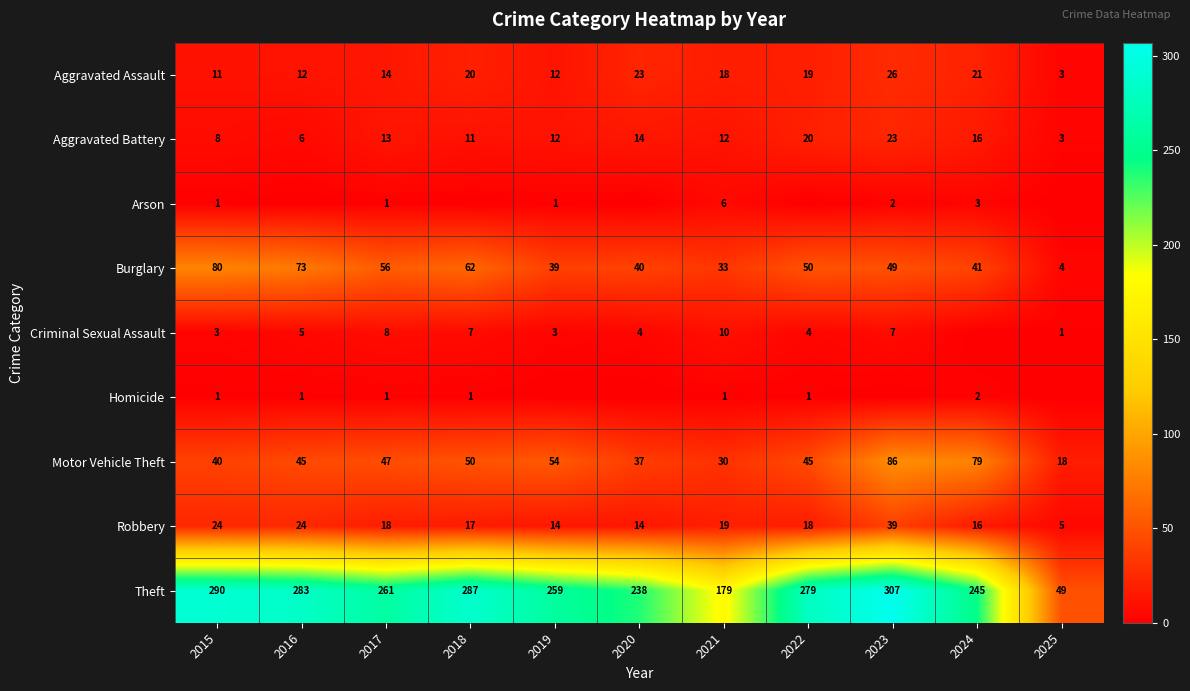

At which label does Aggravated Assault reach its peak?

2023